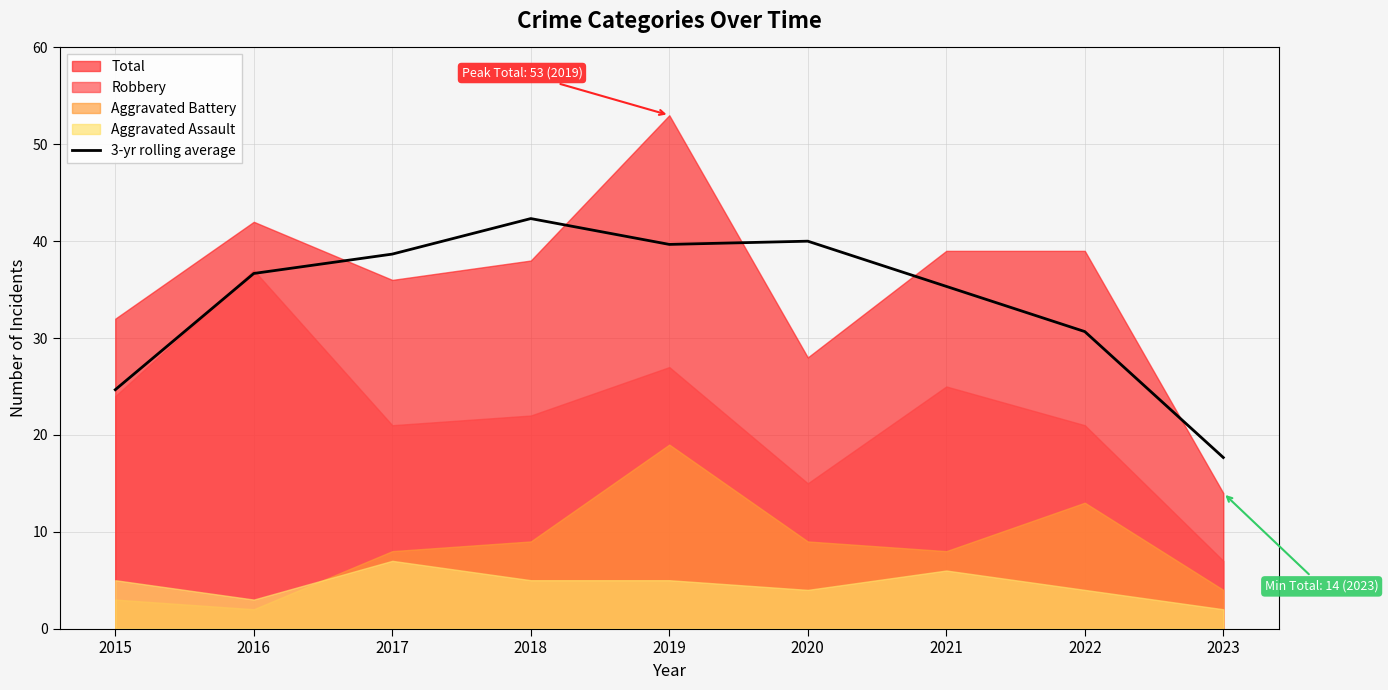

How many data points are less than 36?

4